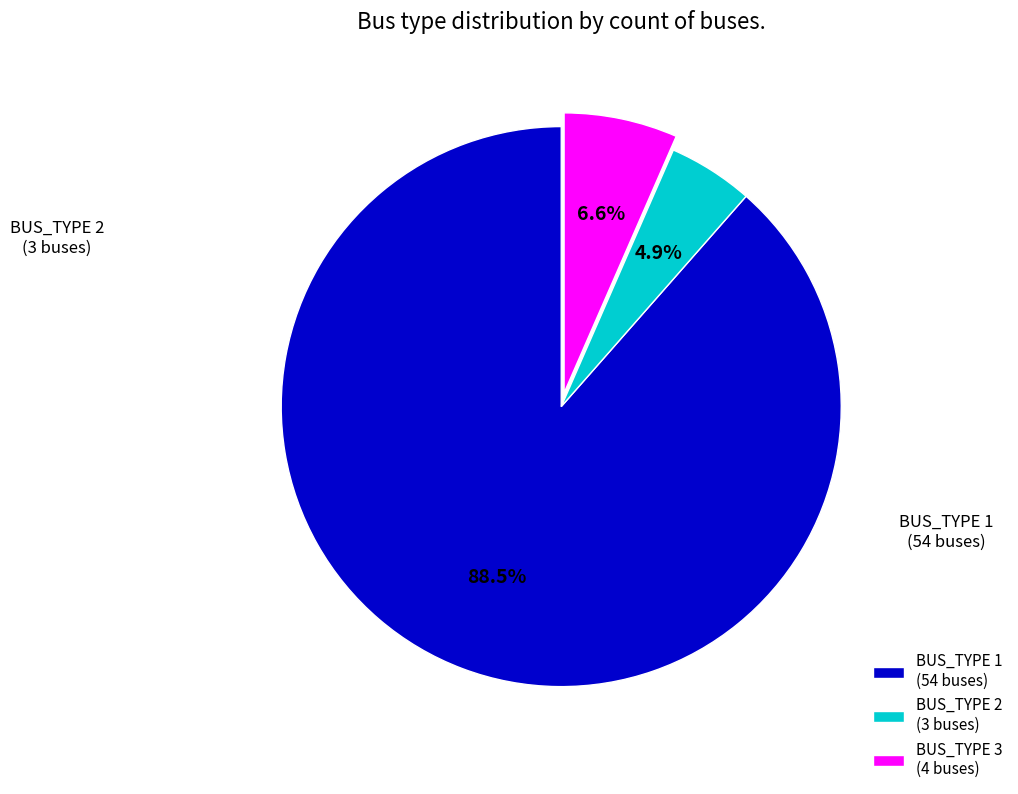

Is BUS_TYPE 3 the majority of the pie?

No